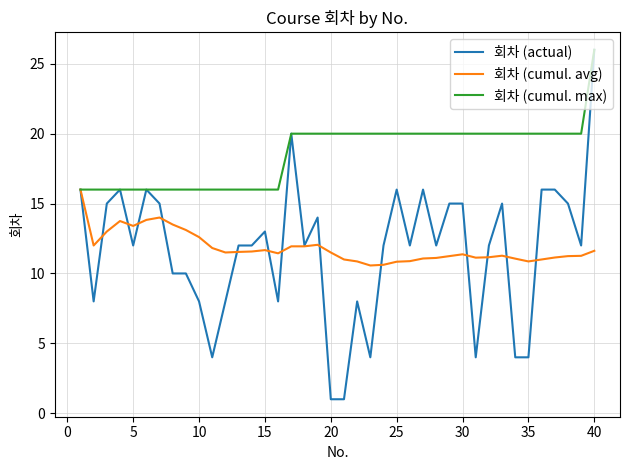

Does the chart have visible grid lines?

Yes